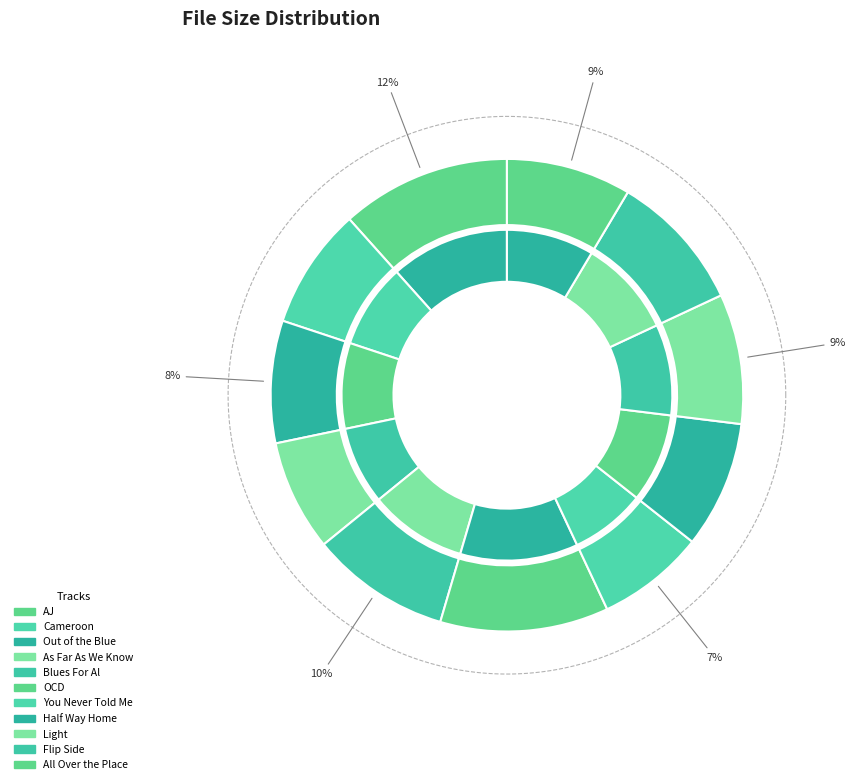

Which has a higher value, 02. Cameroon.flac or 06. OCD.flac?

06. OCD.flac